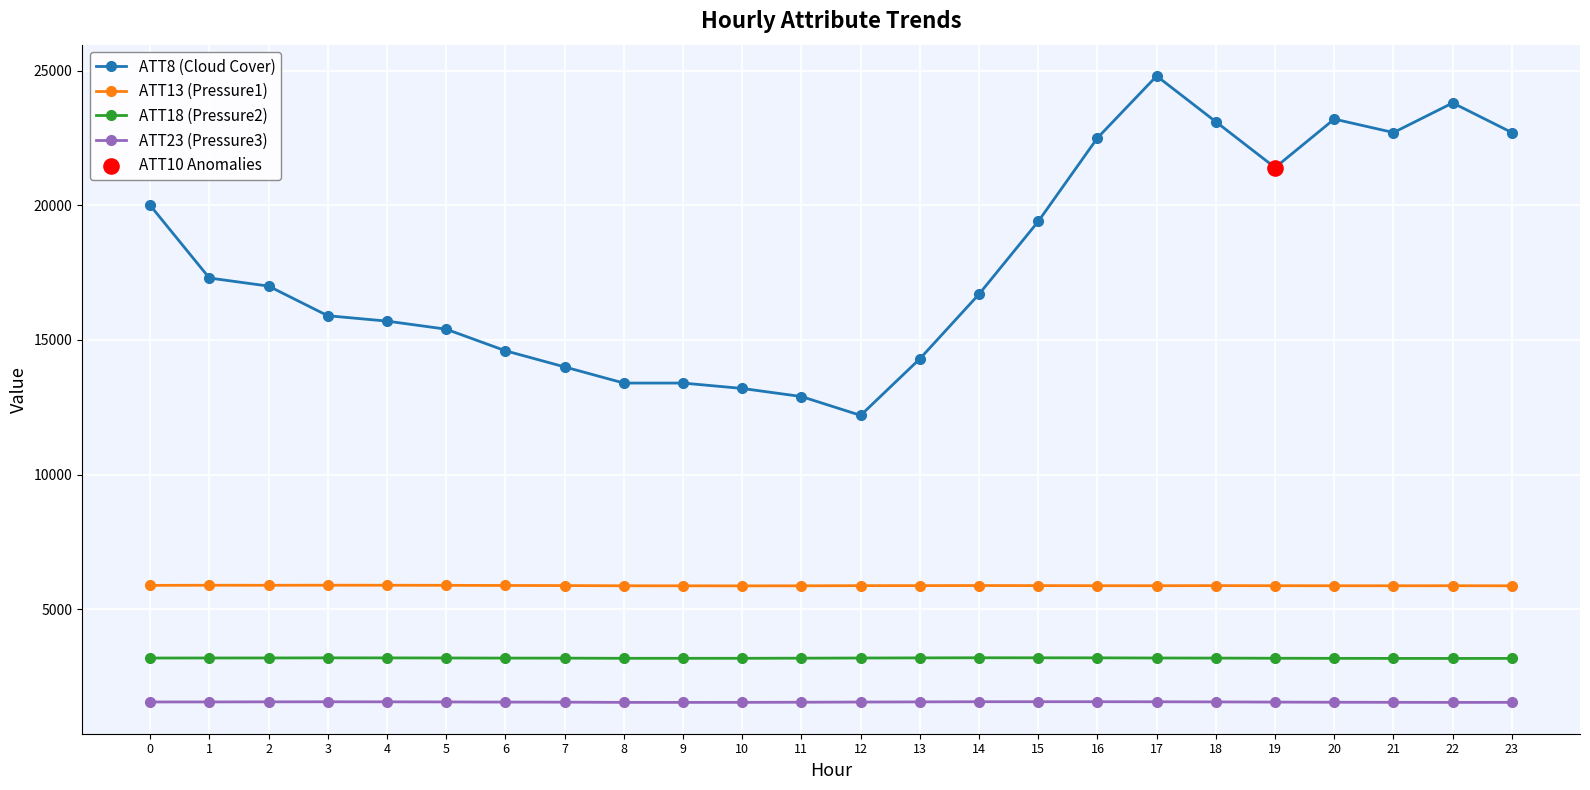

What is the total value across all series at 13?

24941.3